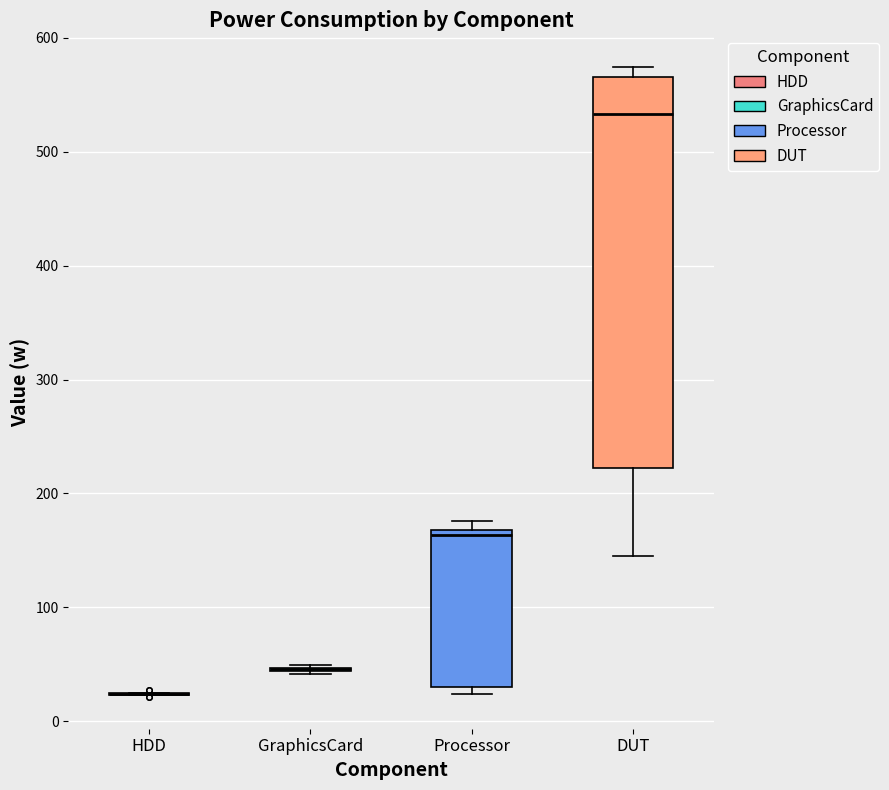

Reading left to right, transcribe this box plot: for each box, give where its median line is, the range the box spans, and where its two whiskers end, as read against the y-axis. The values are not printed on the chart, so give them approximately, as read against the axis.

HDD: box collapsed to a line at 20, whiskers 20 to 20
GraphicsCard: box collapsed to a line at 50, whiskers 40 to 50
Processor: median 160, box 30 to 170, whiskers 20 to 180
DUT: median 530, box 220 to 570, whiskers 140 to 570 (just above the box's upper edge)